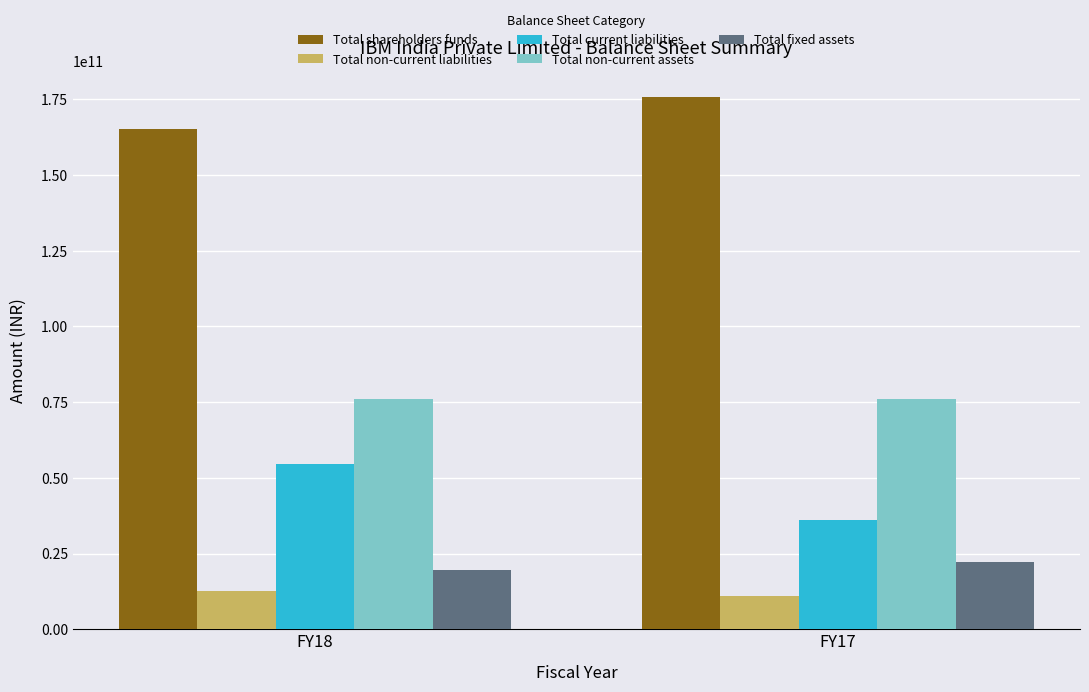

What is the value of the Total non-current liabilities bar at the 2nd from the left?

10849000000